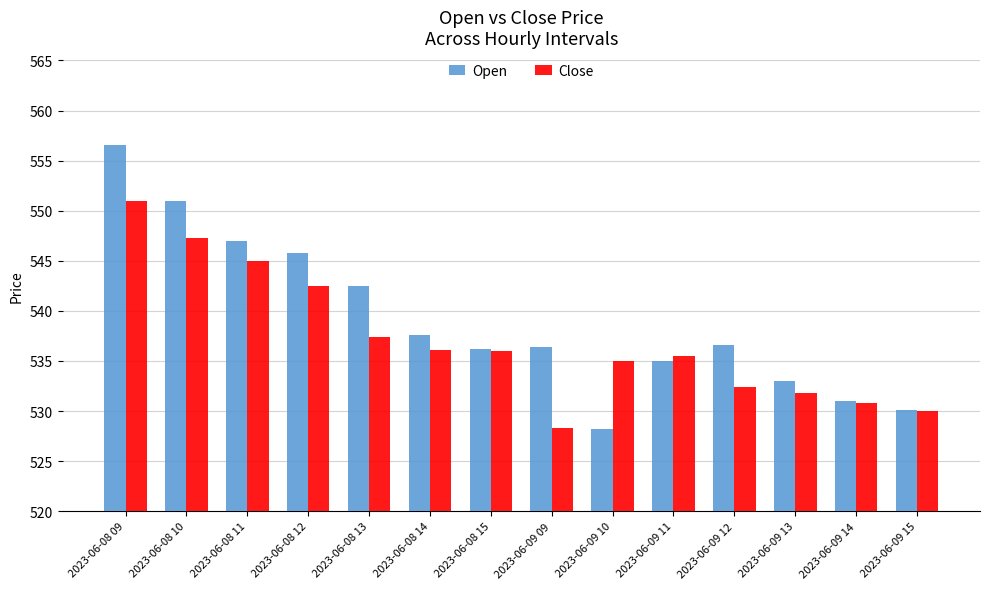

What is the label of the 8th bar from the left?

2023-06-09 09